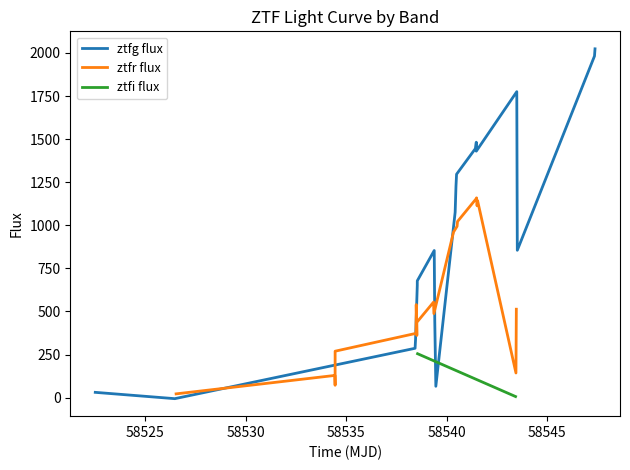

How many times do ztfr flux and ztfg flux cross each other?

6